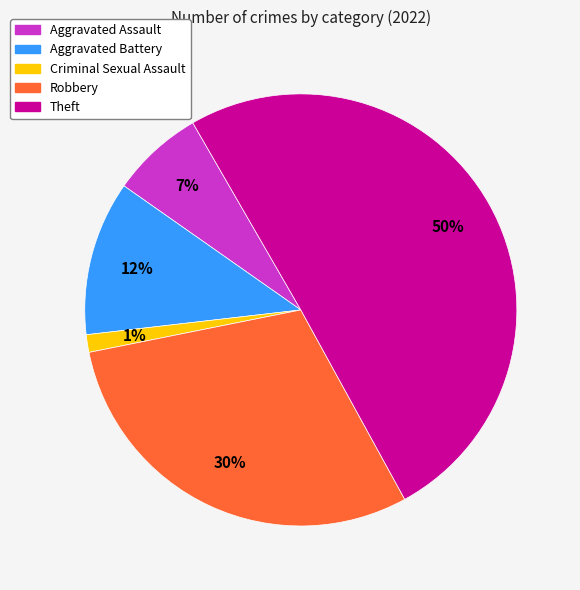

To the nearest percent, what is the difference between the Criminal Sexual Assault and Theft slice percentages?

49%